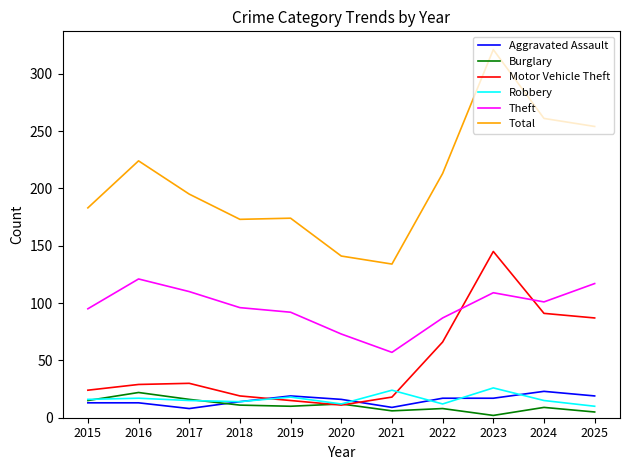

How many lines are shown in the chart?

6